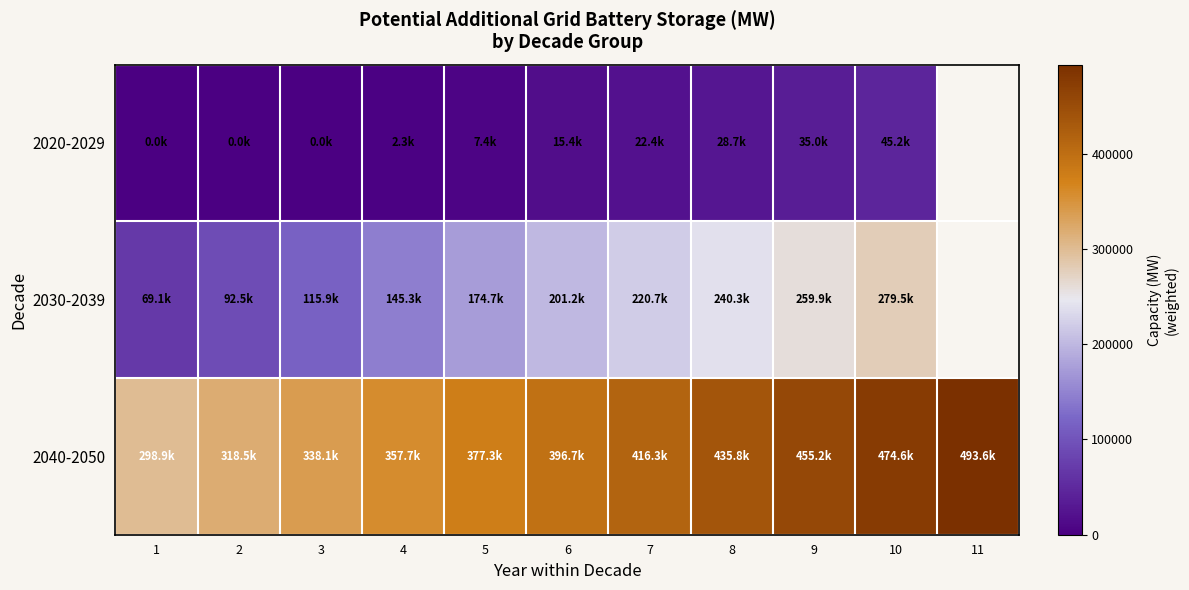

What is the total value across all series at 6?

613300.2